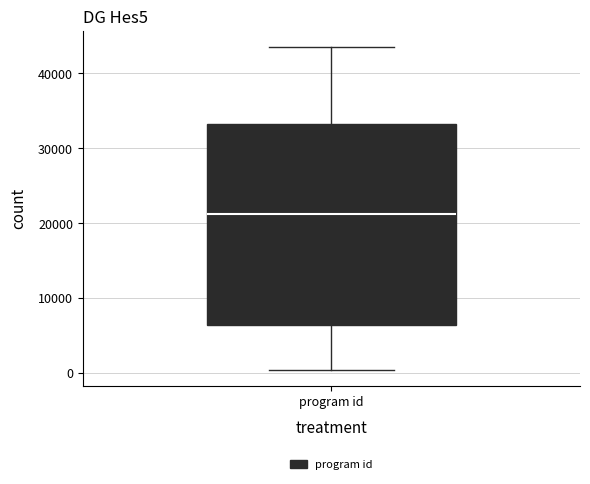

Where does the upper whisker of the box for program id end on the y-axis? The values are not printed on the chart, so give them approximately, as read against the axis.

44000